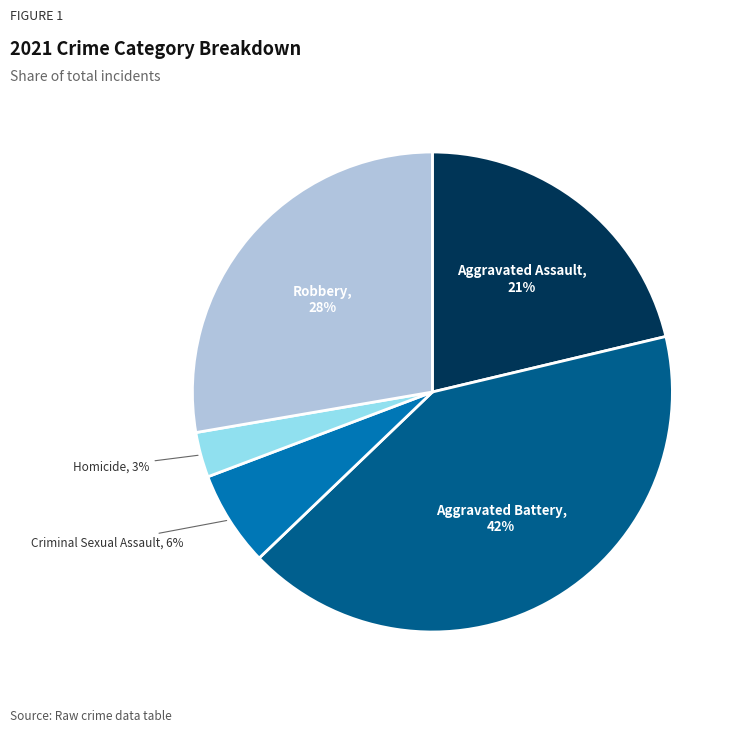

To the nearest percent, what is the average slice percentage?

20%